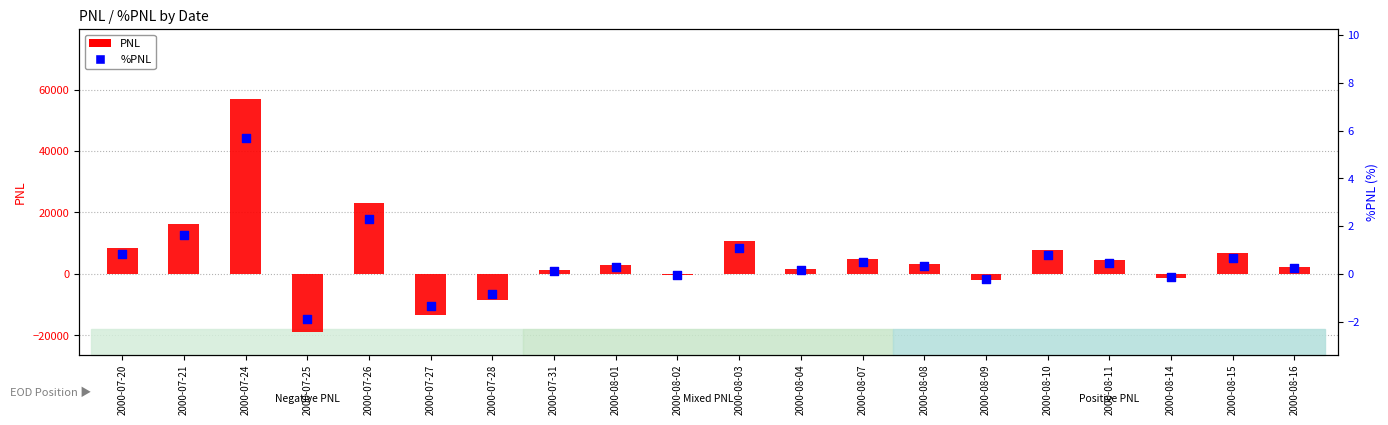

Which series contains the highest Y value?

PNL